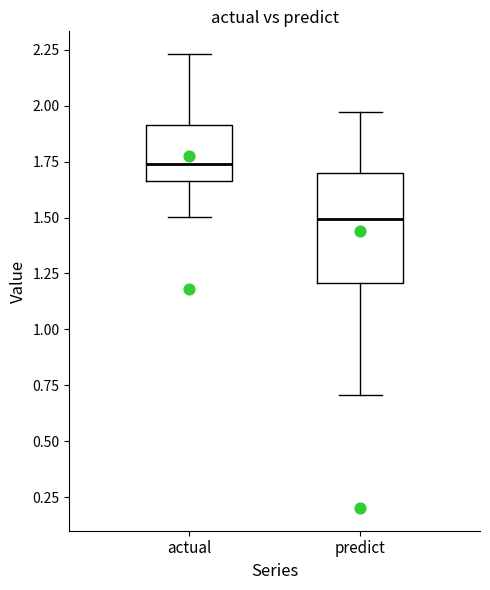

Reading left to right, read every box against the y-axis: the position of its median line, the range the box covers, and the ends of its whiskers. The values are not printed on the chart, so give them approximately, as read against the axis.

actual: median 1.75, box 1.65 to 1.90, whiskers 1.50 to 2.25
predict: median 1.50, box 1.20 to 1.70, whiskers 0.70 to 1.95